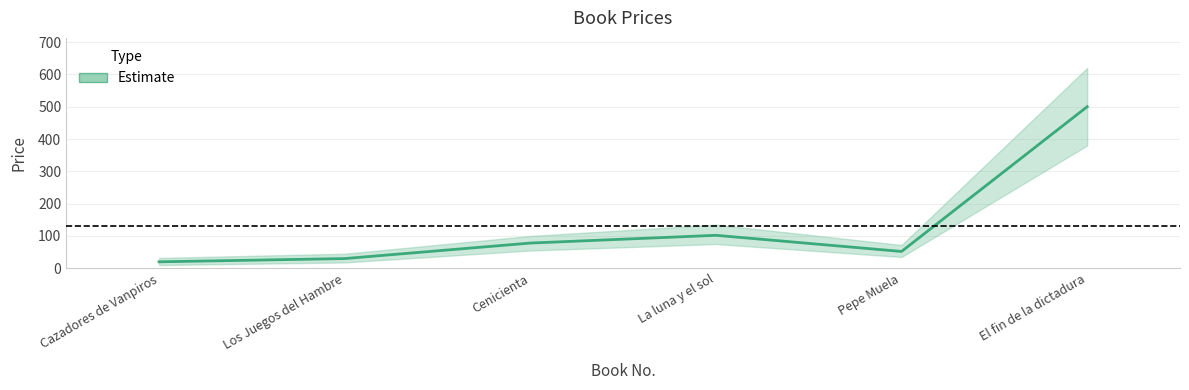

What is the change in value from Pepe Muela to El fin de la dictadura?

+448